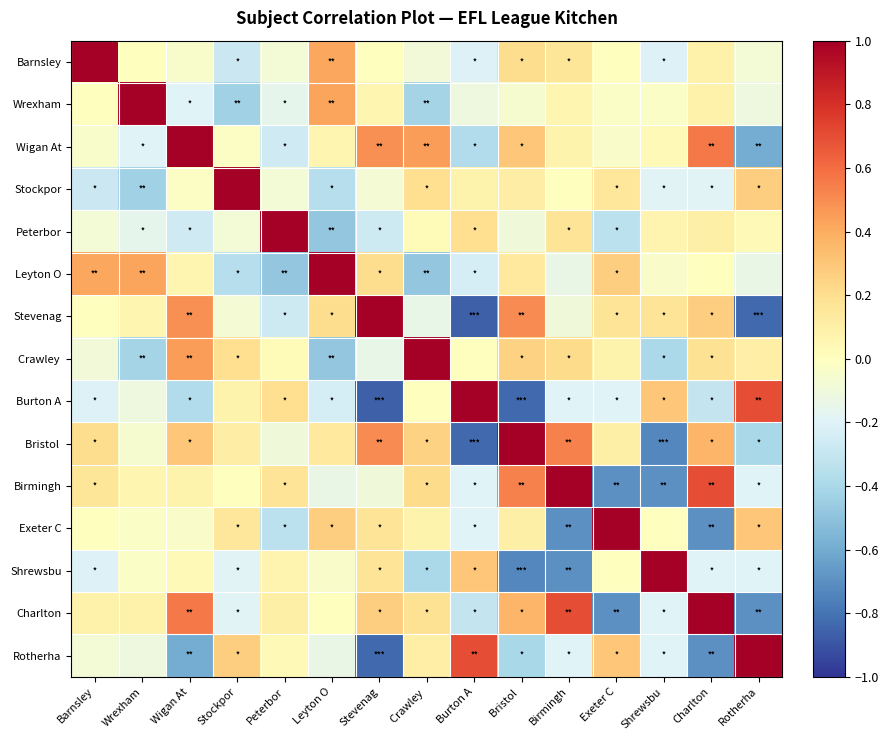

Rank the series at Stockpor from highest to lowest value.

Stockpor, Rotherha, Crawley, Exeter C, Bristol, Burton A, Birmingh, Wigan At, Stevenag, Peterbor, Charlton, Shrewsbu, Barnsley, Leyton O, Wrexham